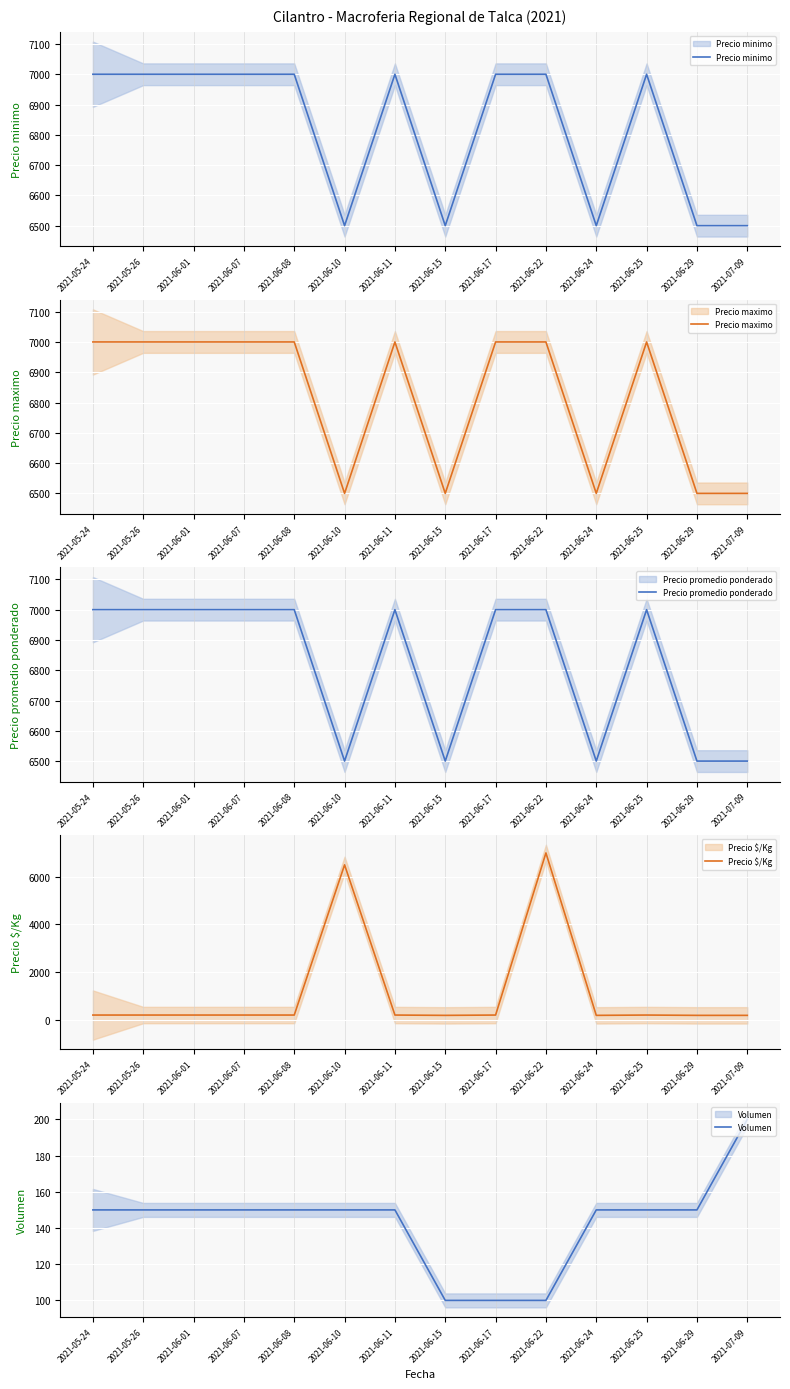

What is the difference between the maximum and minimum values in the Precio $/Kg series?

6819